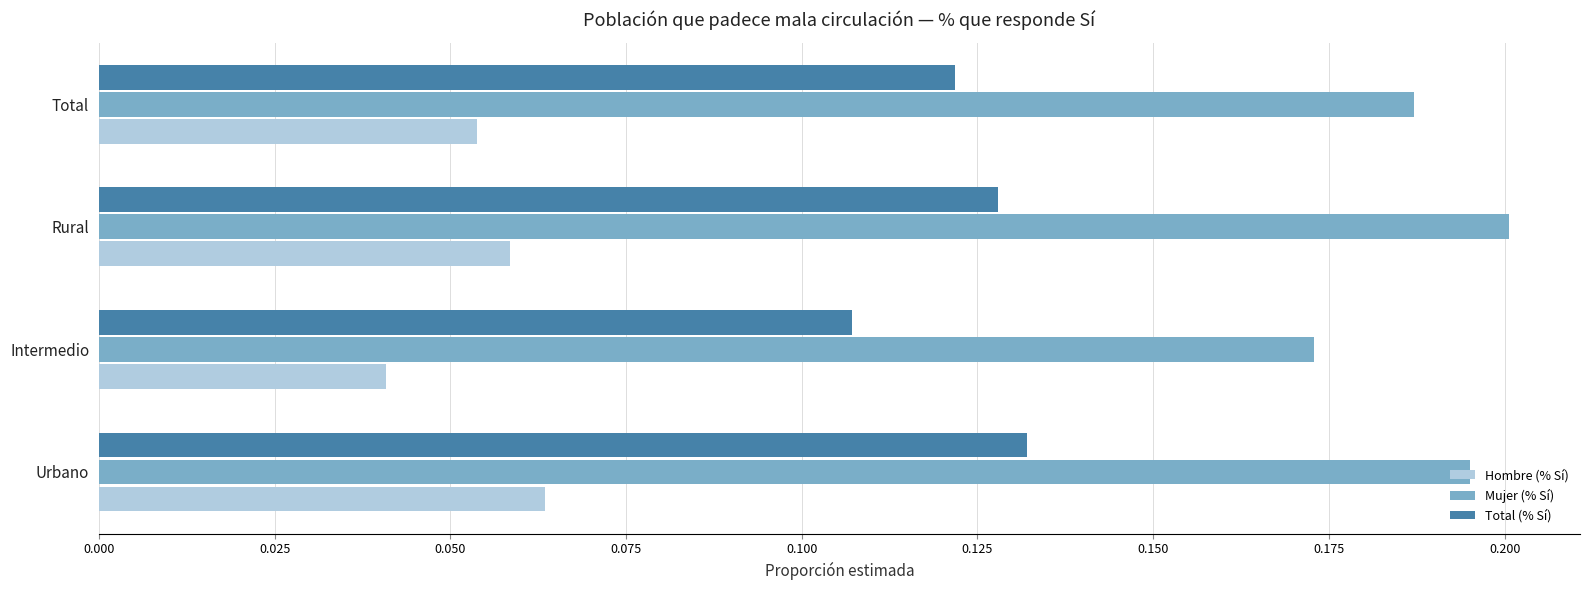

Is it true that Mujer (% Sí) equals 0.0 at Urbano?

False